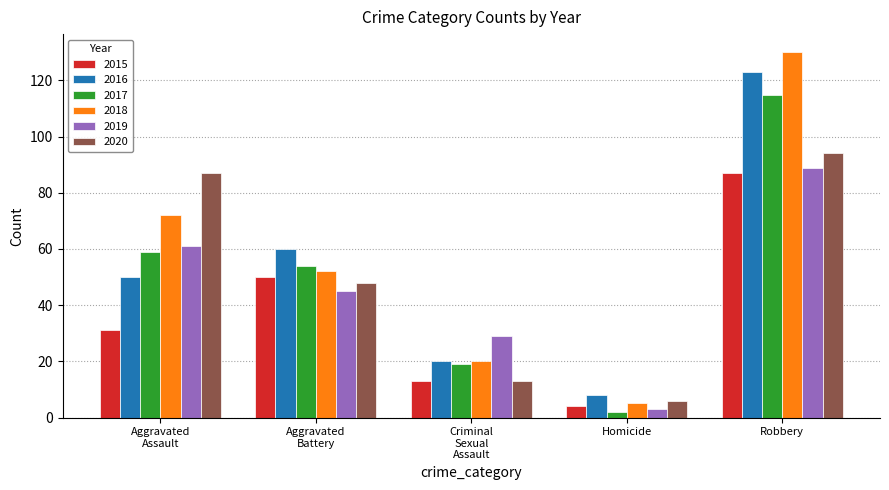

How many series are shown in this chart?

6